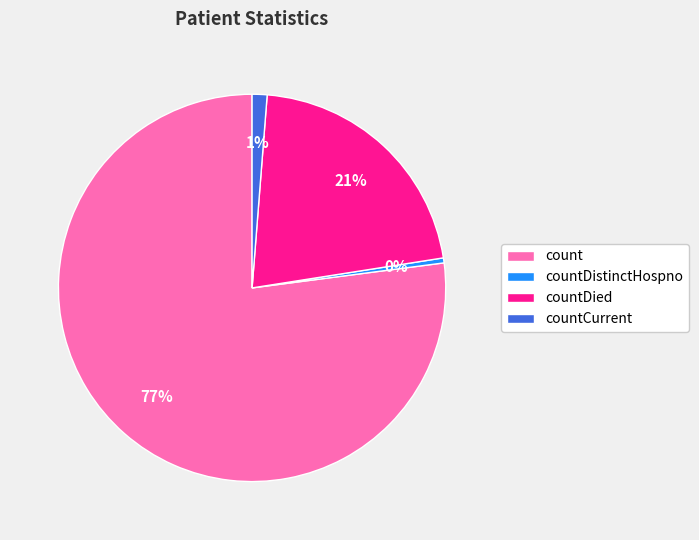

Does any single category account for the majority?

Yes